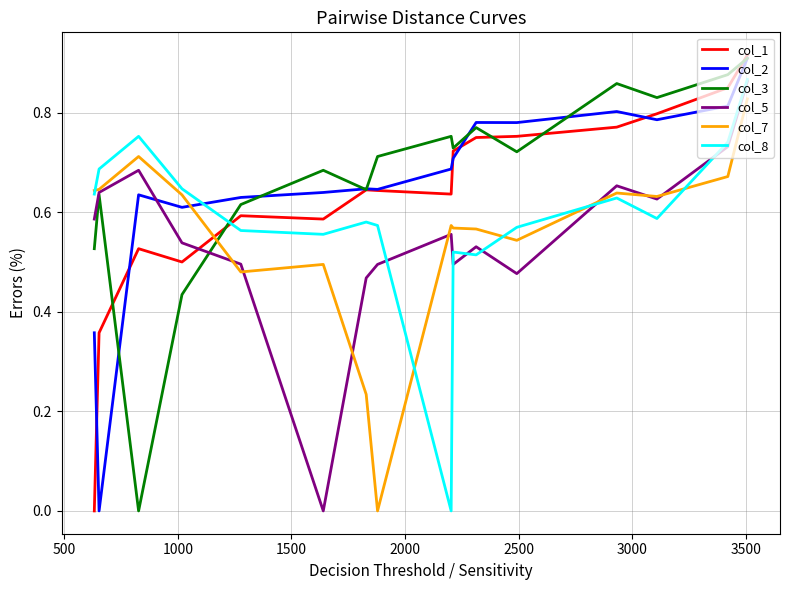

Which series ends up on top after the final intersection of col_8 and col_1?

col_1